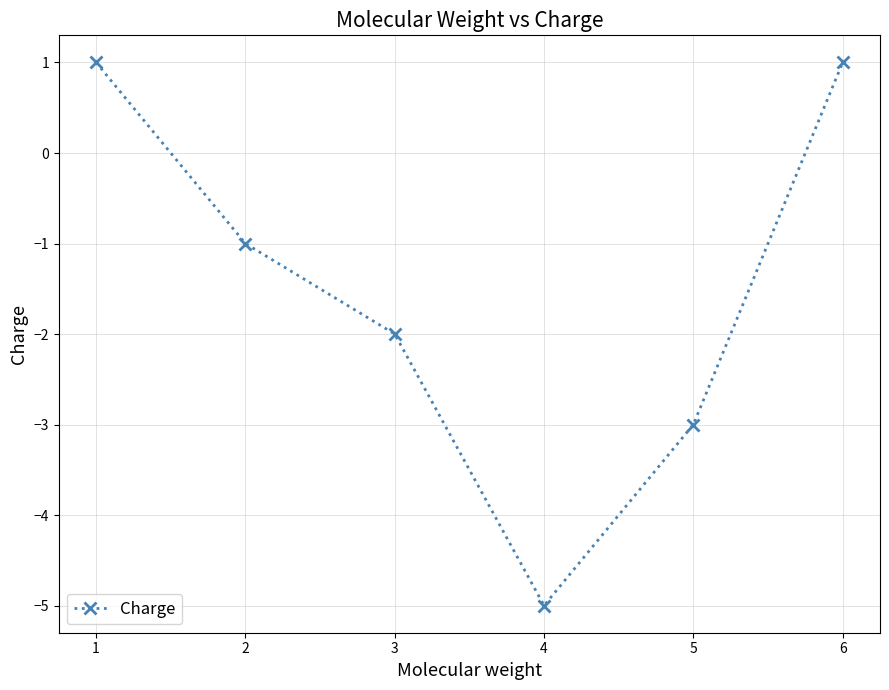

What is the difference between the maximum and minimum values?

6